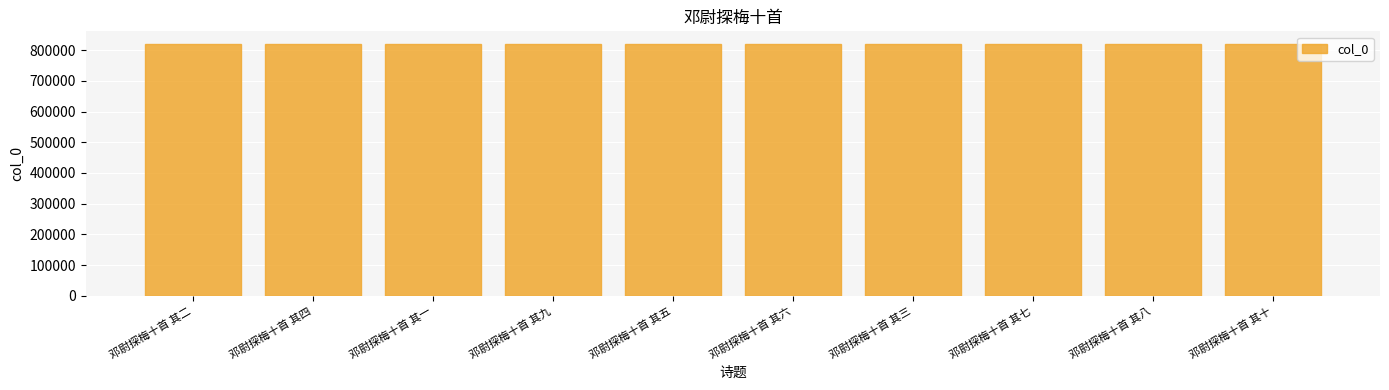

What is the label of the 8th bar from the left?

邓尉探梅十首 其七